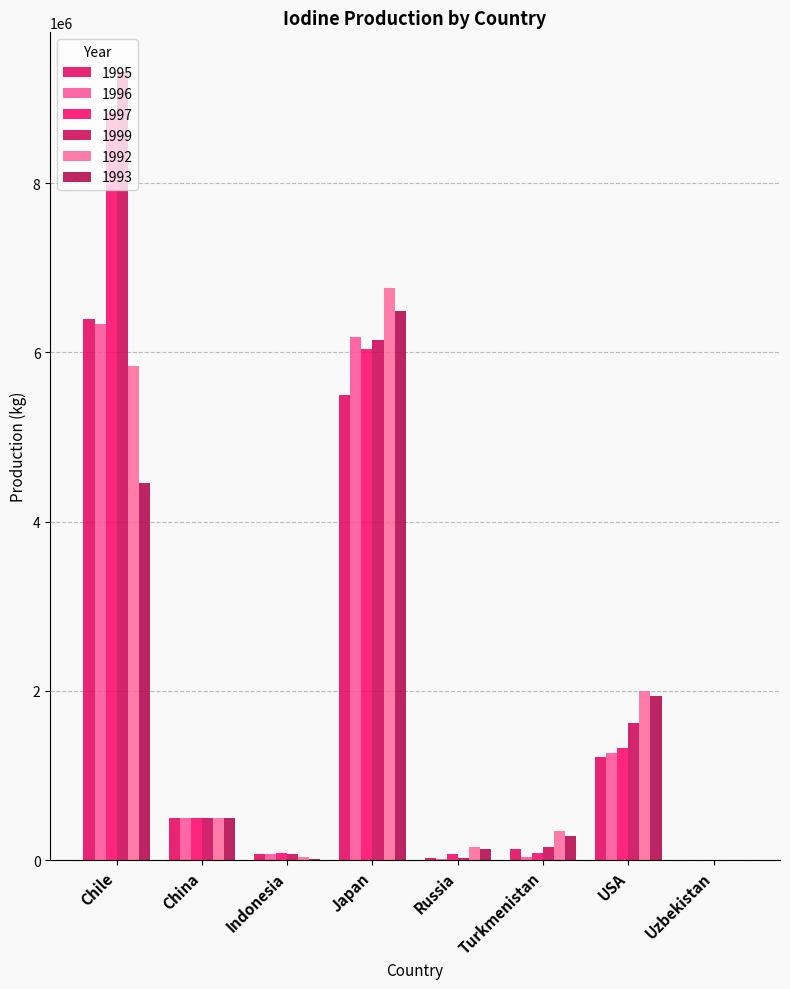

What is the label of the 4th bar from the right?

Russia